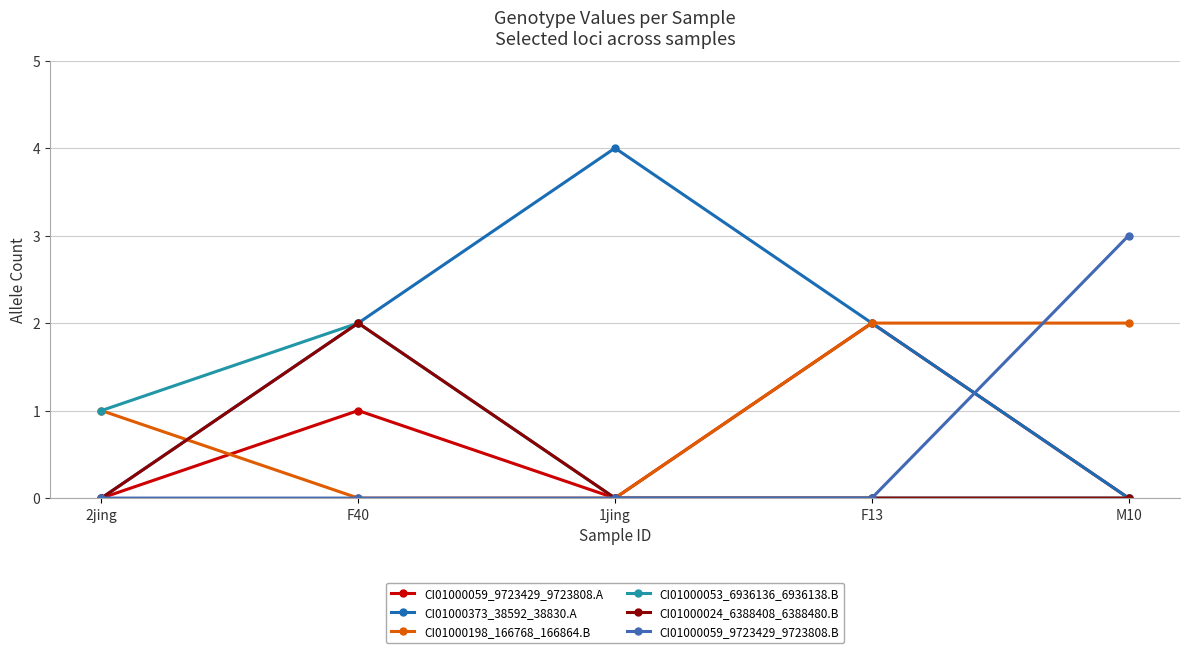

What is the average value of the CI01000373_38592_38830.A series?

2